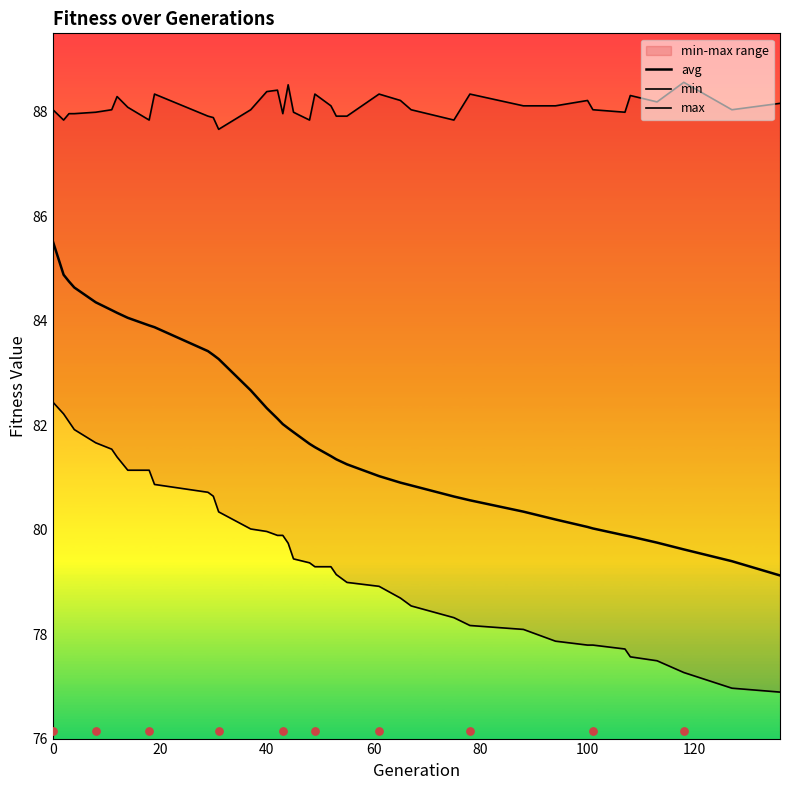

At how many categories does at least one series exceed 82?

39